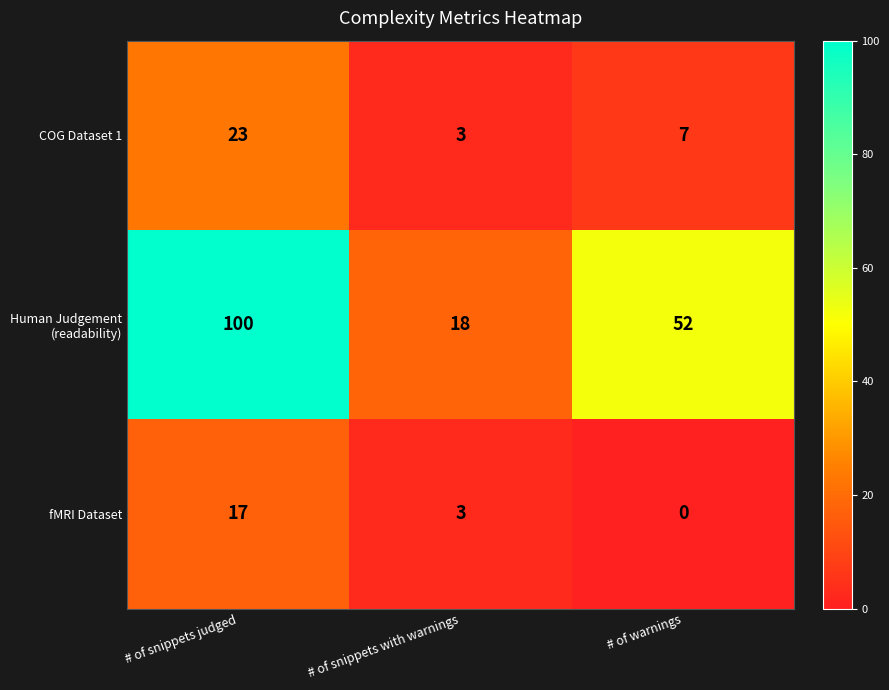

How many distinct data groups are displayed?

3